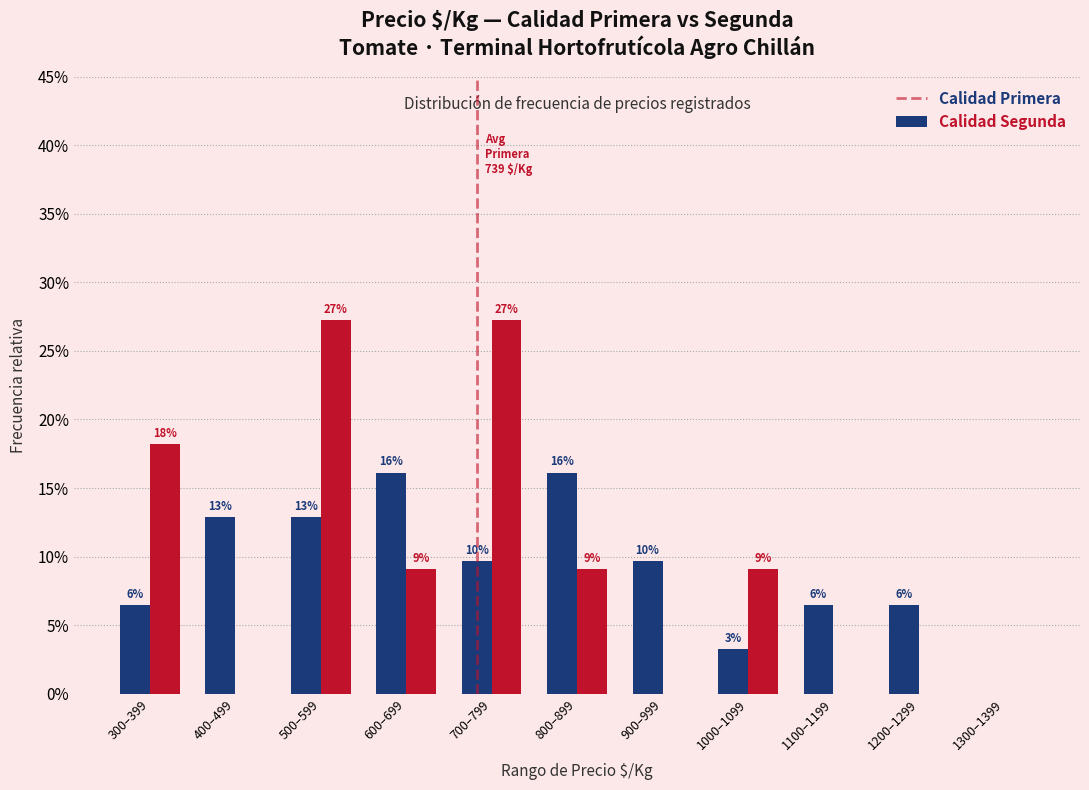

The value of Primera at 700–799 is 0.1. True or false?

True